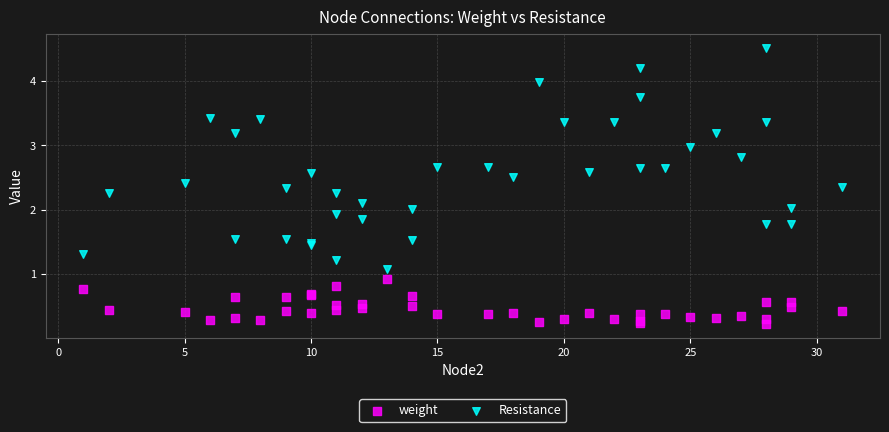

Which series contains the highest Y value?

Resistance